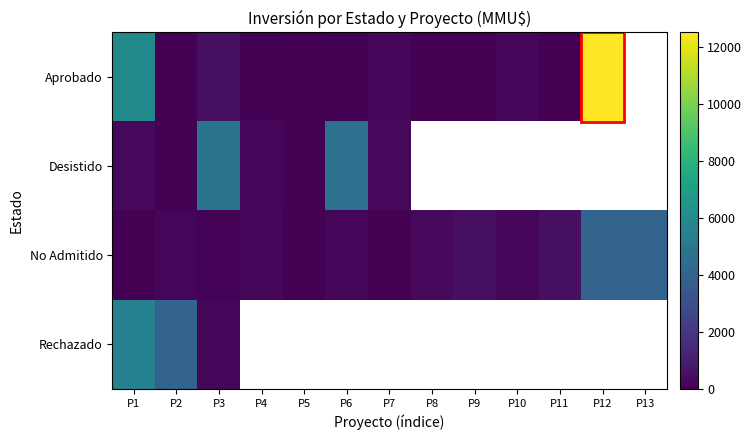

Rank the series at P3 from highest to lowest value.

Desistido, Aprobado, Rechazado, No Admitido